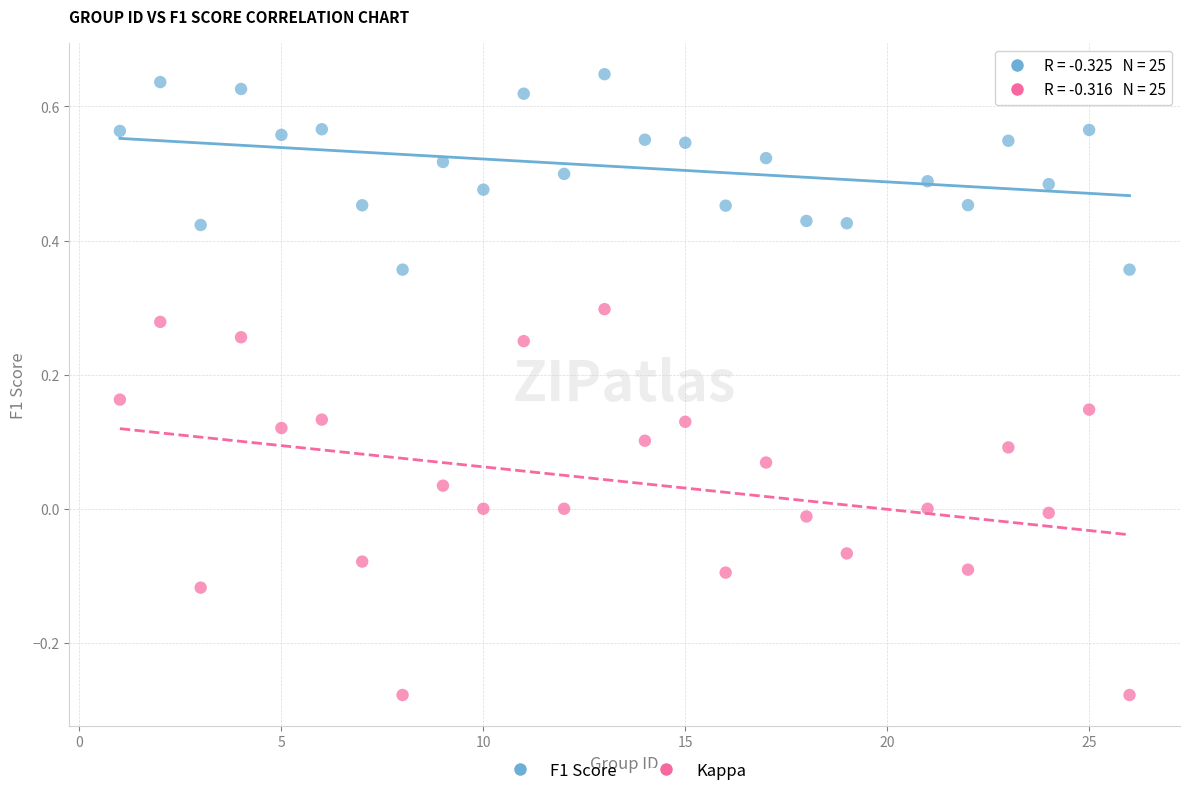

Which series has the widest spread of Y values?

Kappa